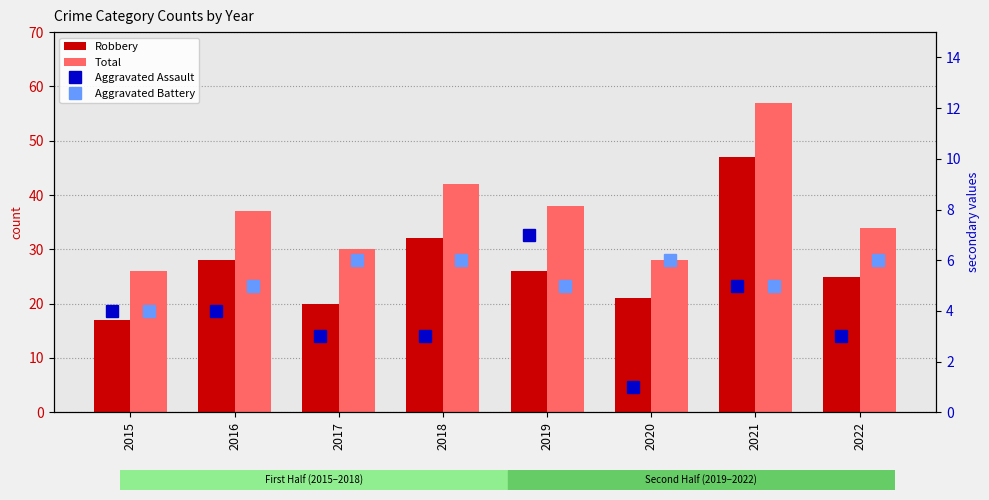

List the labels in order of Robbery value, smallest first.

2015, 2017, 2020, 2022, 2019, 2016, 2018, 2021